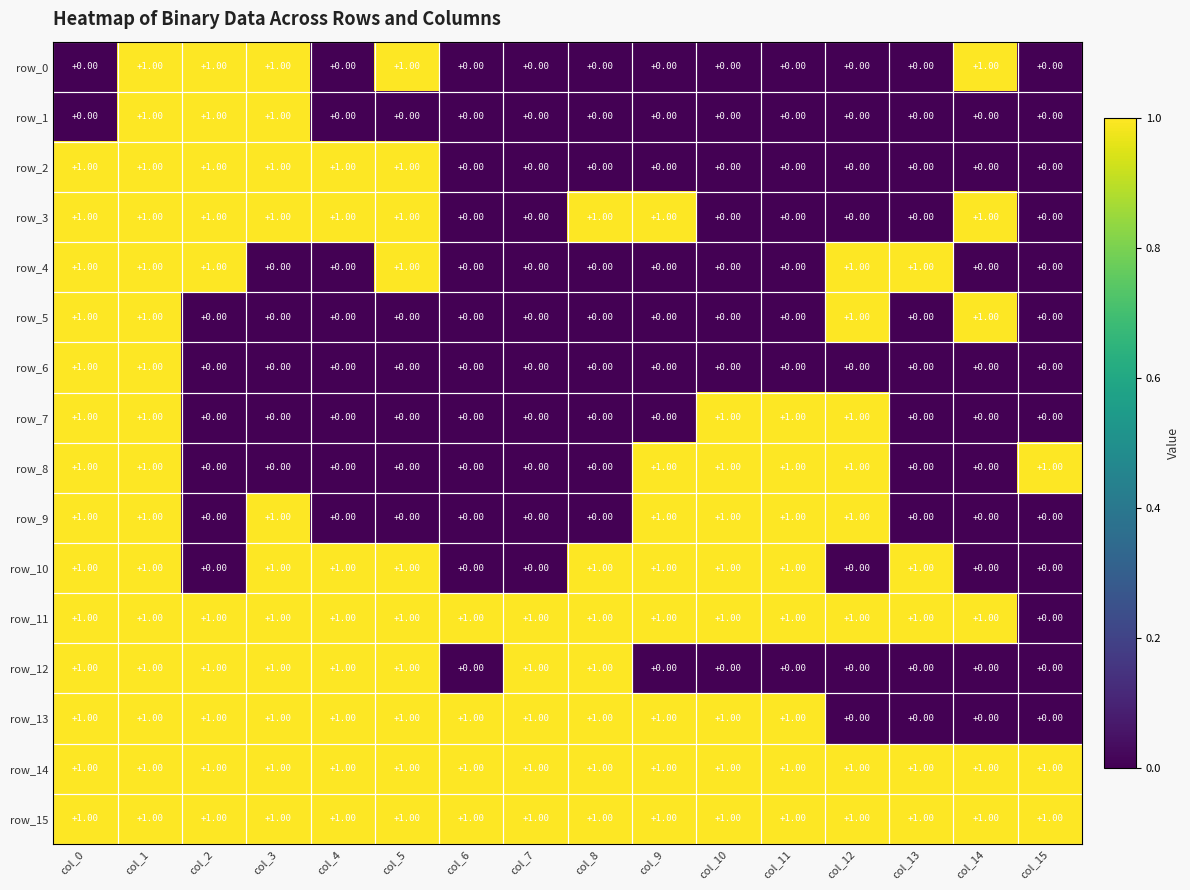

What is the sum of all row_14 values?

16